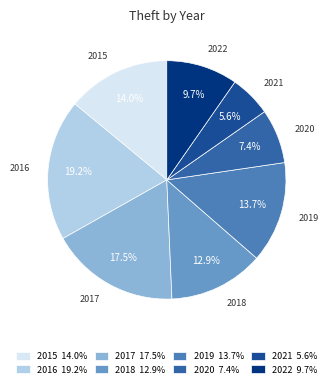

Approximately how many times larger is the value at 2016 compared to 2020?

2.6